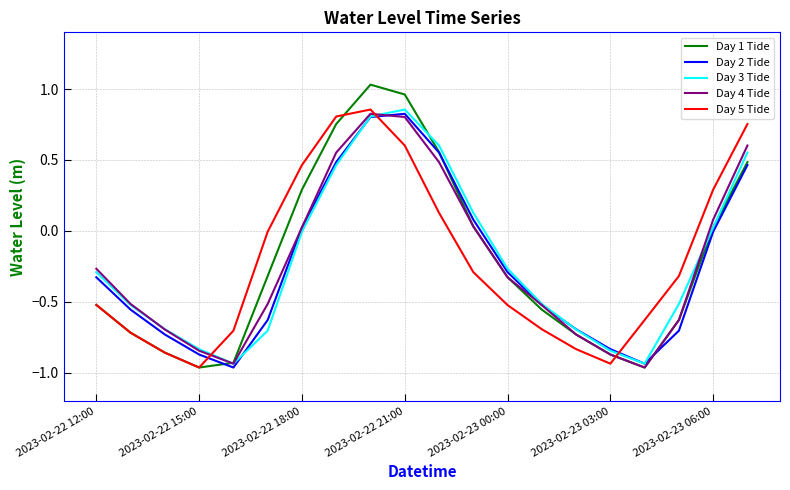

After their last crossing, which series has the higher values: Day 5 Tide or Day 3 Tide?

Day 5 Tide